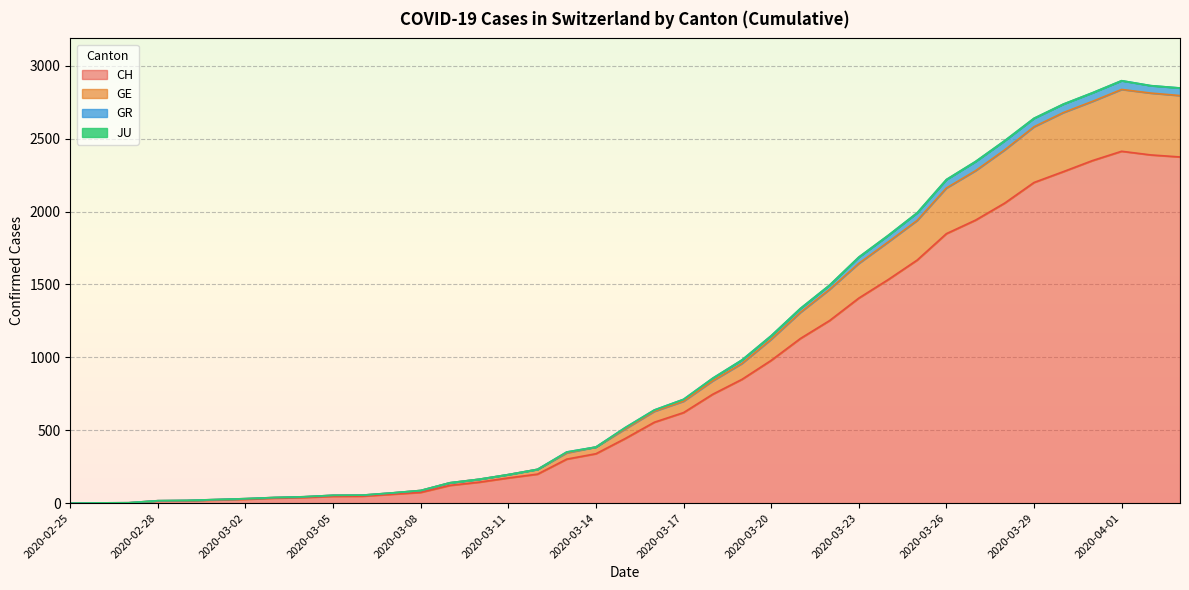

What is the highest value of the CH series?

2413